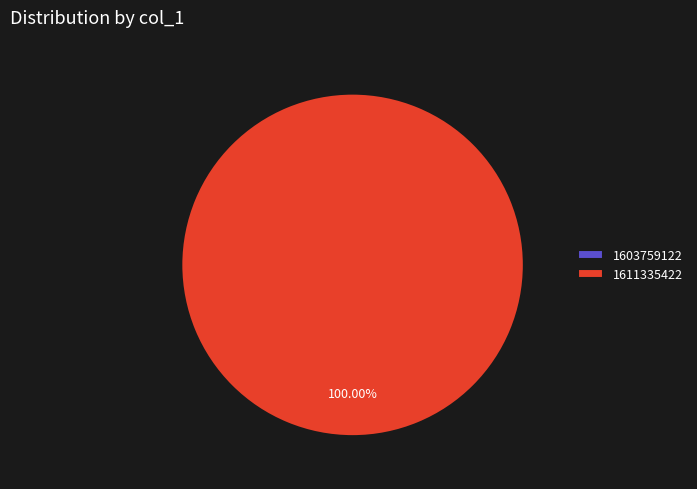

How many segments does this pie chart have?

2